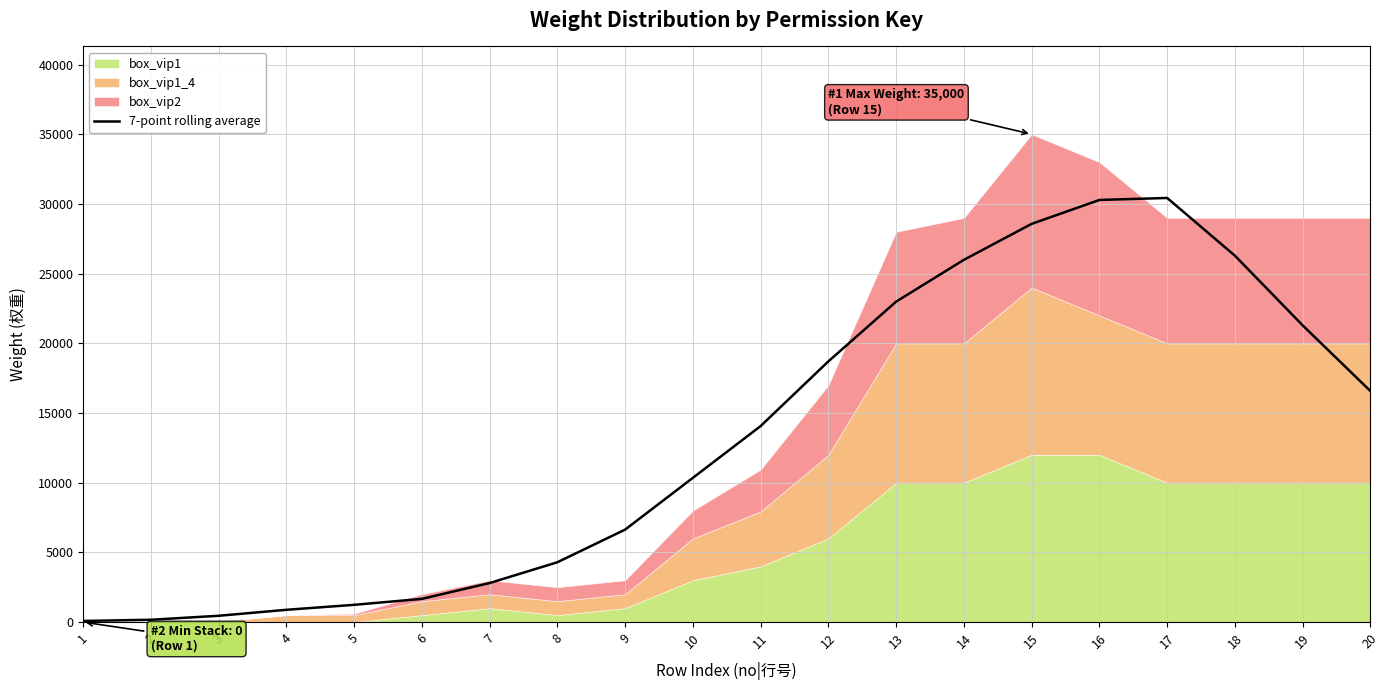

Read the value at 12.

18705.7